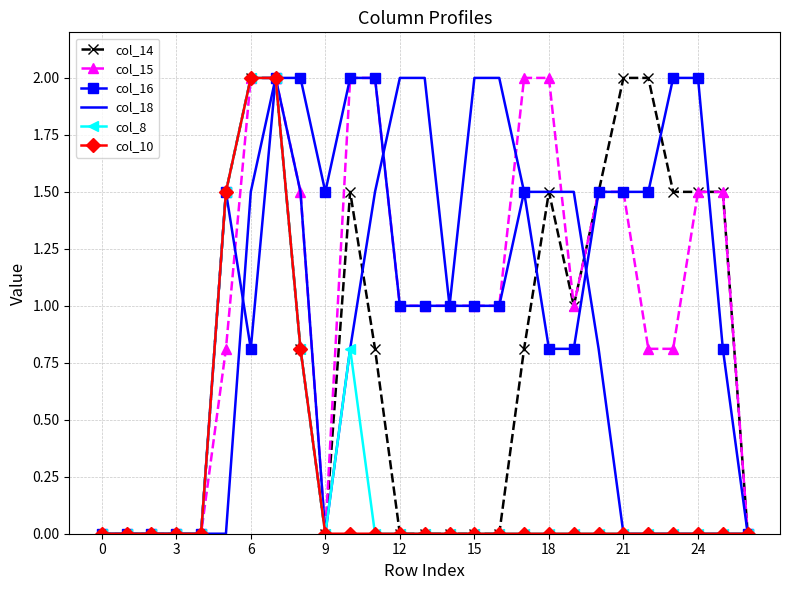

Reading left to right, list all the values displayed in this chart.

col_14: 0.0	0.0	0.0	0.0	0.0	1.5	2.0	2.0	0.8	0.0	1.5	0.8	0.0	0.0	0.0	0.0	0.0	0.8	1.5	1.0	1.5	2.0	2.0	1.5	1.5	1.5	0.0
col_15: 0.0	0.0	0.0	0.0	0.0	0.8	2.0	2.0	1.5	0.0	2.0	2.0	1.0	1.0	1.0	1.0	1.0	2.0	2.0	1.0	1.5	1.5	0.8	0.8	1.5	1.5	0.0
col_16: 0.0	0.0	0.0	0.0	0.0	1.5	0.8	2.0	2.0	1.5	2.0	2.0	1.0	1.0	1.0	1.0	1.0	1.5	0.8	0.8	1.5	1.5	1.5	2.0	2.0	0.8	0.0
col_18: 0.0	0.0	0.0	0.0	0.0	0.0	1.5	2.0	1.5	0.0	0.8	1.5	2.0	2.0	1.0	2.0	2.0	1.5	1.5	1.5	0.8	0.0	0.0	0.0	0.0	0.0	0.0
col_8: 0.0	0.0	0.0	0.0	0.0	1.5	2.0	2.0	0.8	0.0	0.8	0.0	0.0	0.0	0.0	0.0	0.0	0.0	0.0	0.0	0.0	0.0	0.0	0.0	0.0	0.0	0.0
col_10: 0.0	0.0	0.0	0.0	0.0	1.5	2.0	2.0	0.8	0.0	0.0	0.0	0.0	0.0	0.0	0.0	0.0	0.0	0.0	0.0	0.0	0.0	0.0	0.0	0.0	0.0	0.0